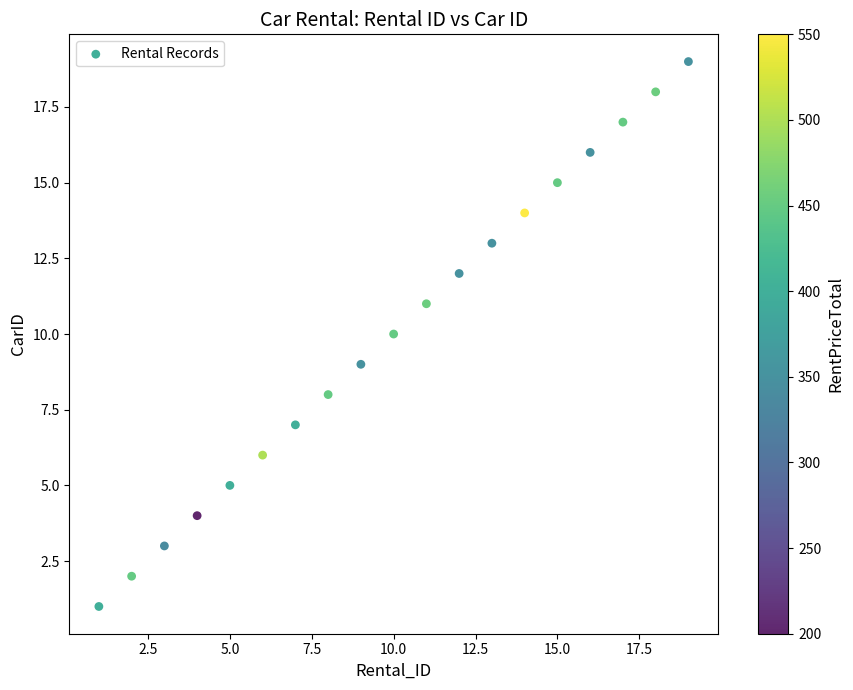

What is the range of X values (max minus min)?

18